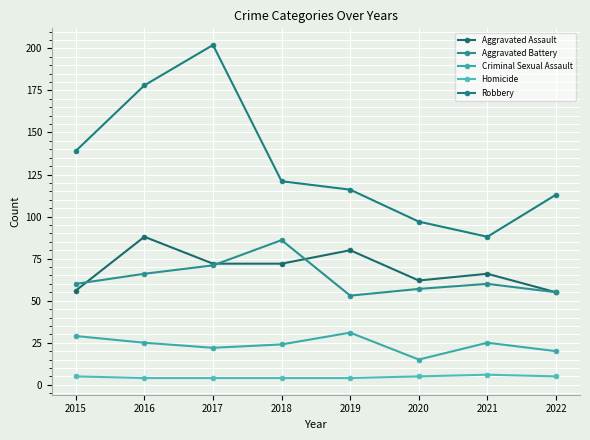

What is the sum of all Aggravated Battery values?

508